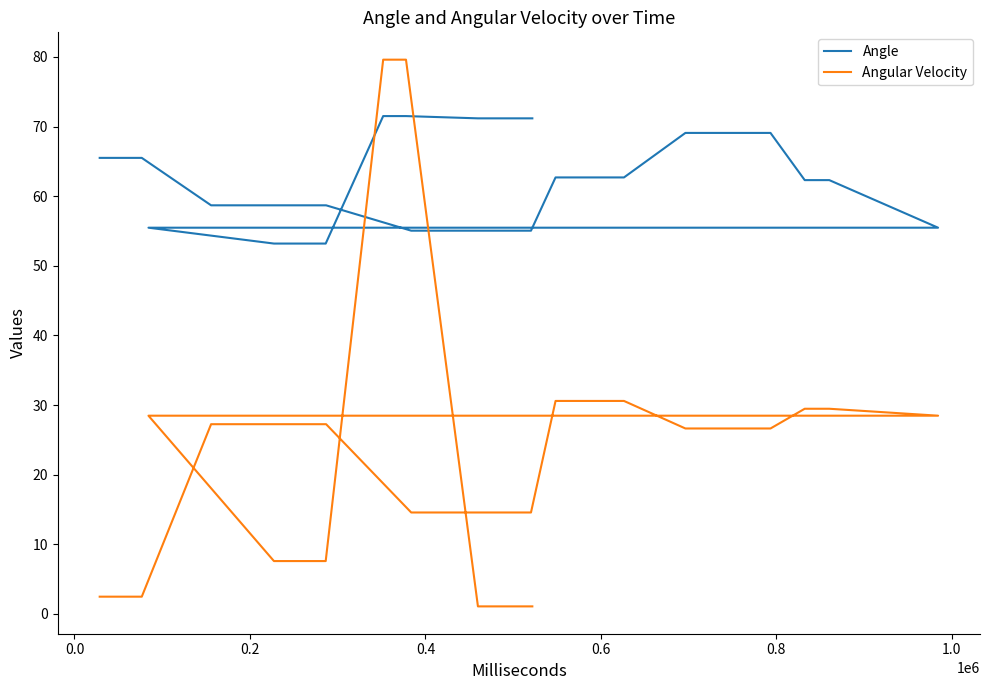

Which series ends up on top after the final intersection of Angular Velocity and Angle?

Angle